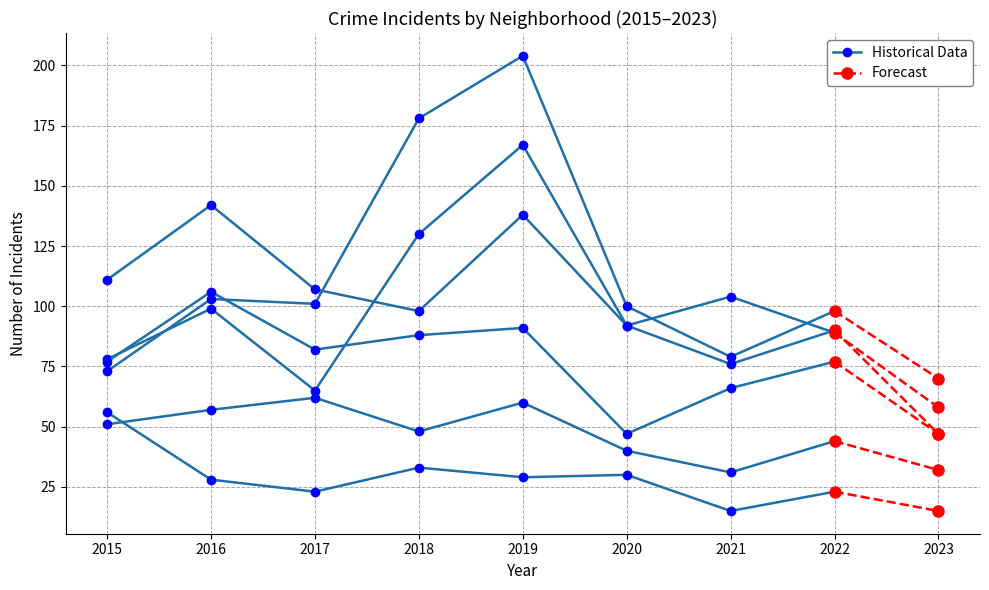

At which category is the sum across all series the highest?

2019